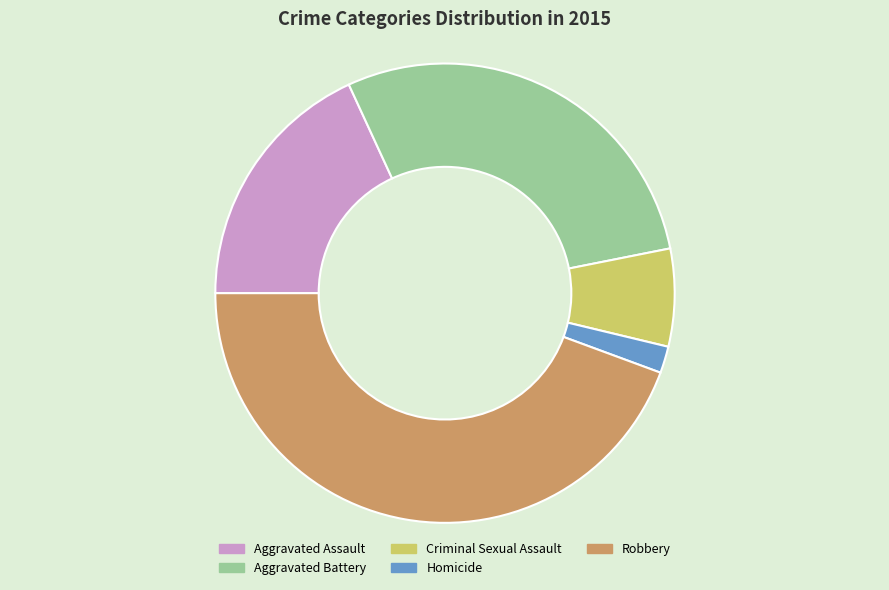

Is Criminal Sexual Assault the majority of the pie?

No